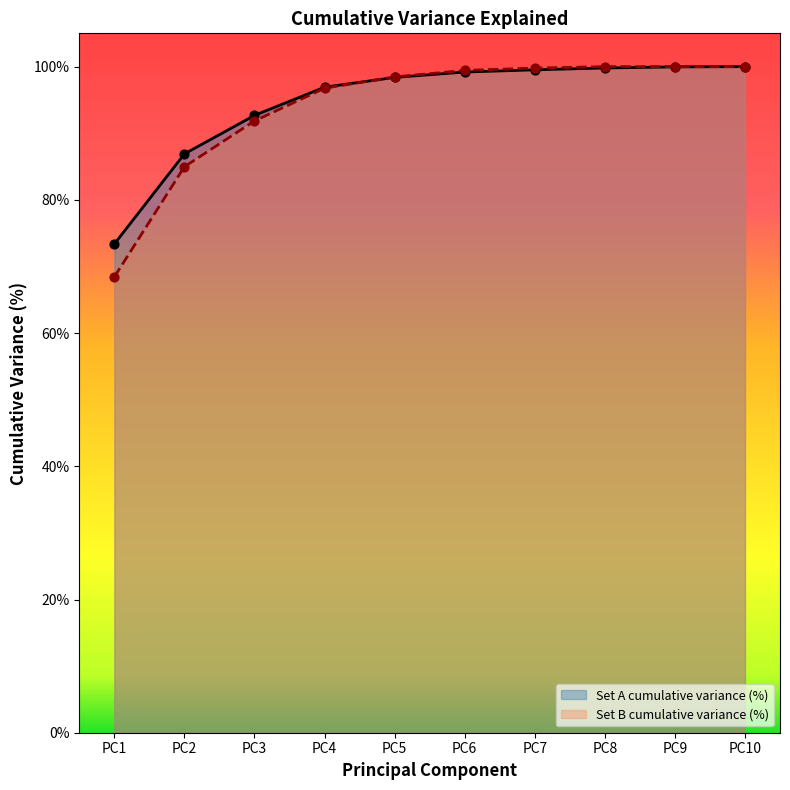

Which series has the largest Y range (max minus min)?

Set B cumulative variance (%)